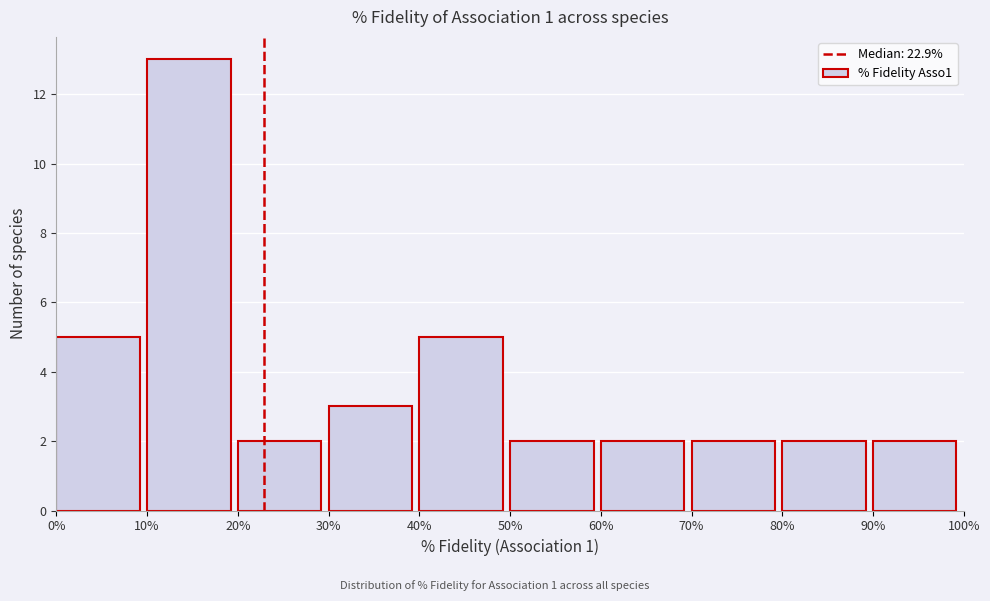

Reading left to right, list every bar in this chart as the range it spans on the x-axis followed by its height. The values are not printed on the chart, so give them approximately, as read against the axis.

0% to 10%: 5
10% to 20%: 13
20% to 30%: 2
30% to 40%: 3
40% to 50%: 5
50% to 60%: 2
60% to 70%: 2
70% to 80%: 2
80% to 90%: 2
90% to 100%: 2